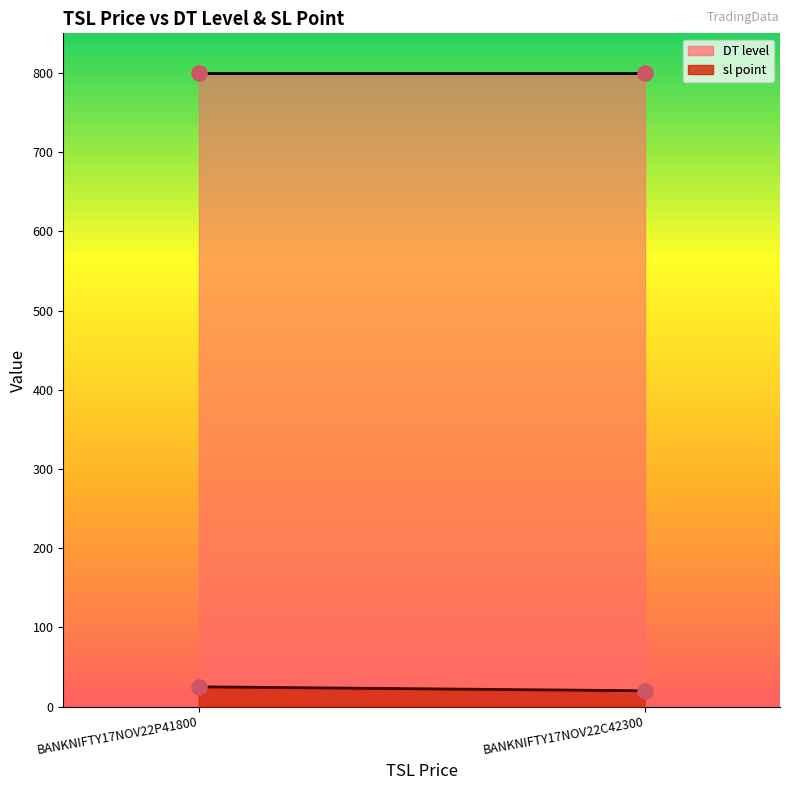

At which category is the sum across all series the highest?

BANKNIFTY17NOV22P41800